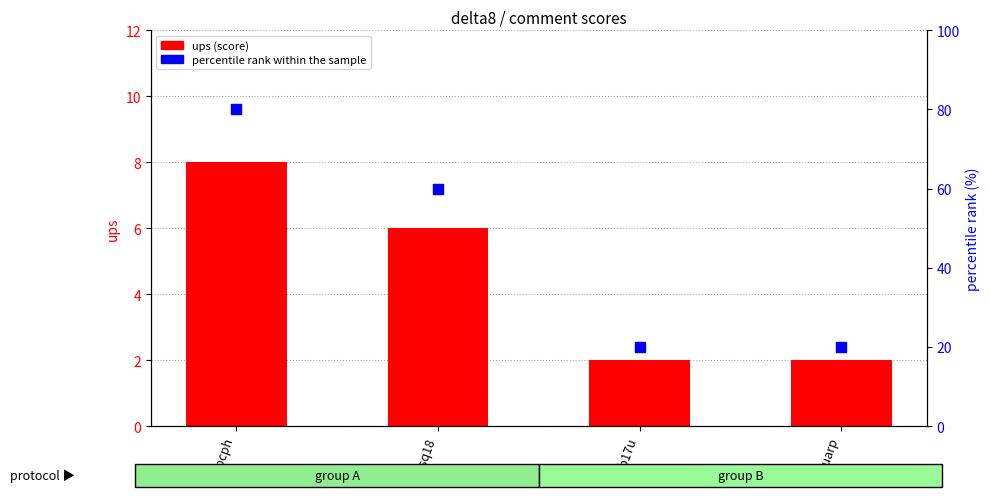

At how many categories does at least one series exceed 21?

2